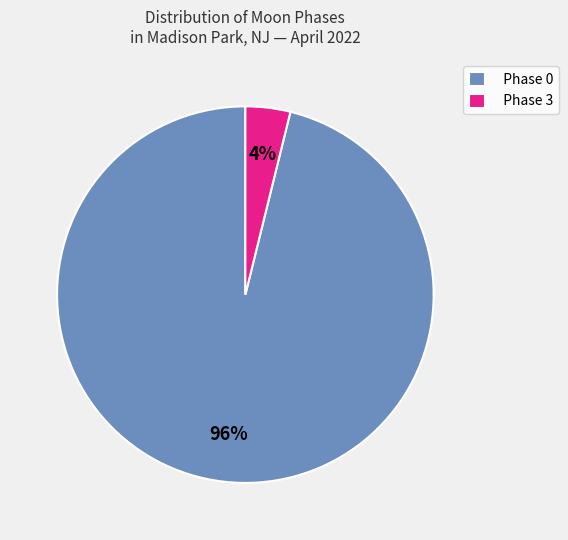

Which category has the smallest portion of the pie?

Phase 3